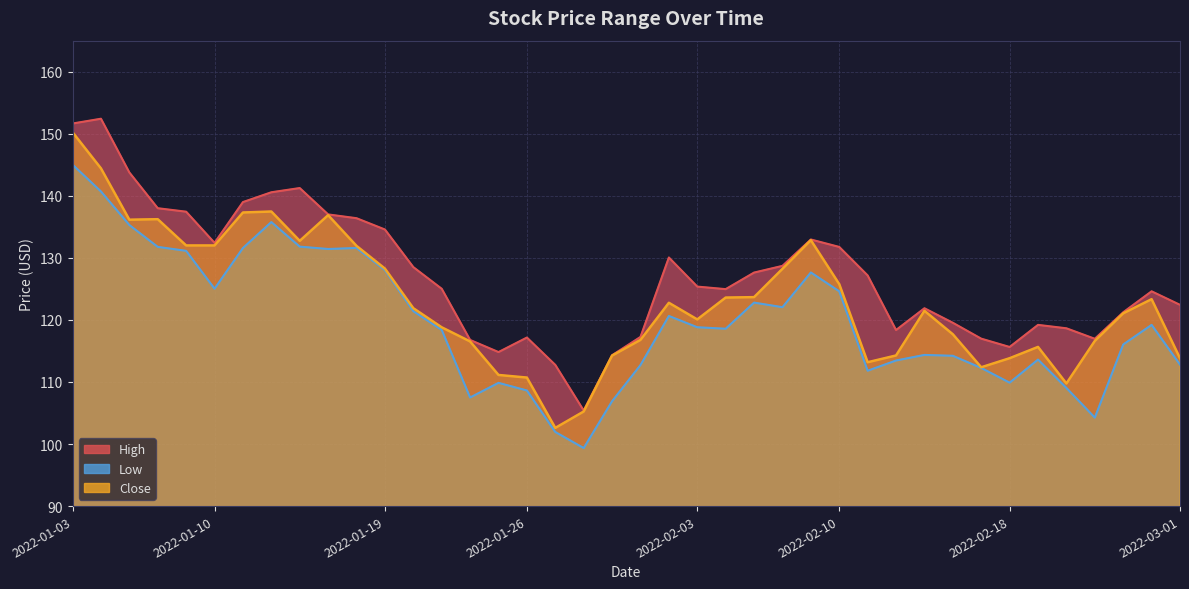

Which series has the widest spread of values?

Close